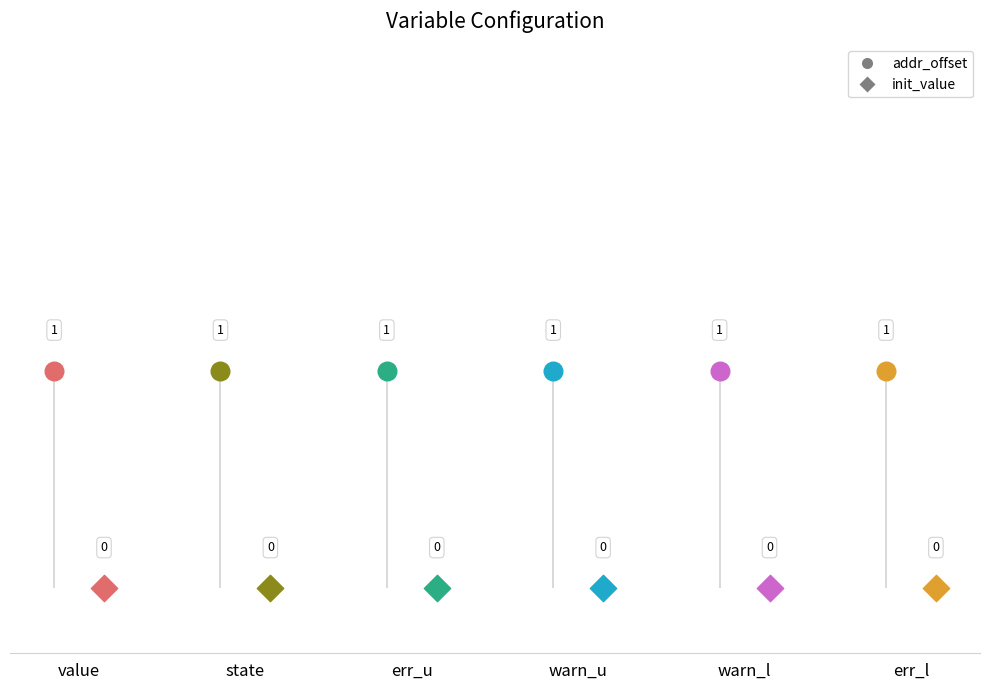

Which series has the largest Y range (max minus min)?

addr_offset